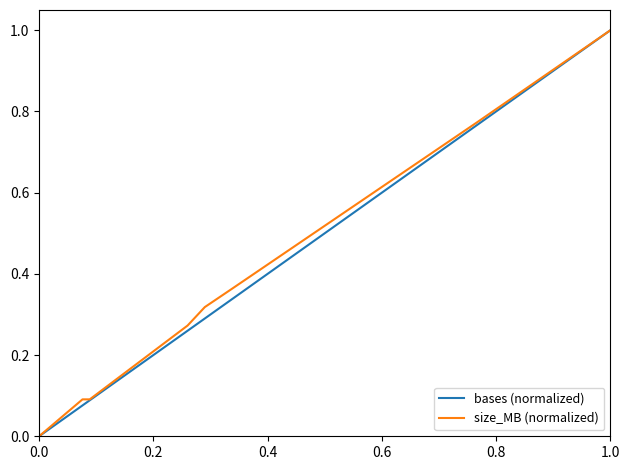

What is the sum of all bases (normalized) values?

2.8